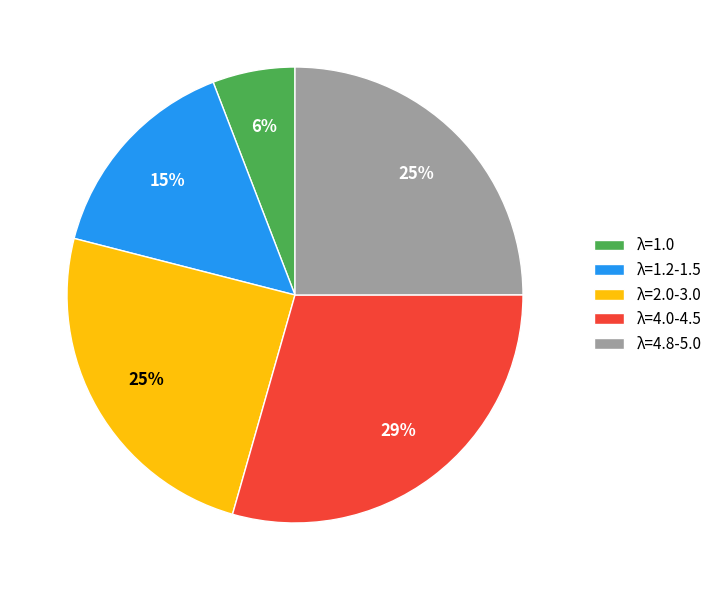

How many slices are in this pie chart?

5